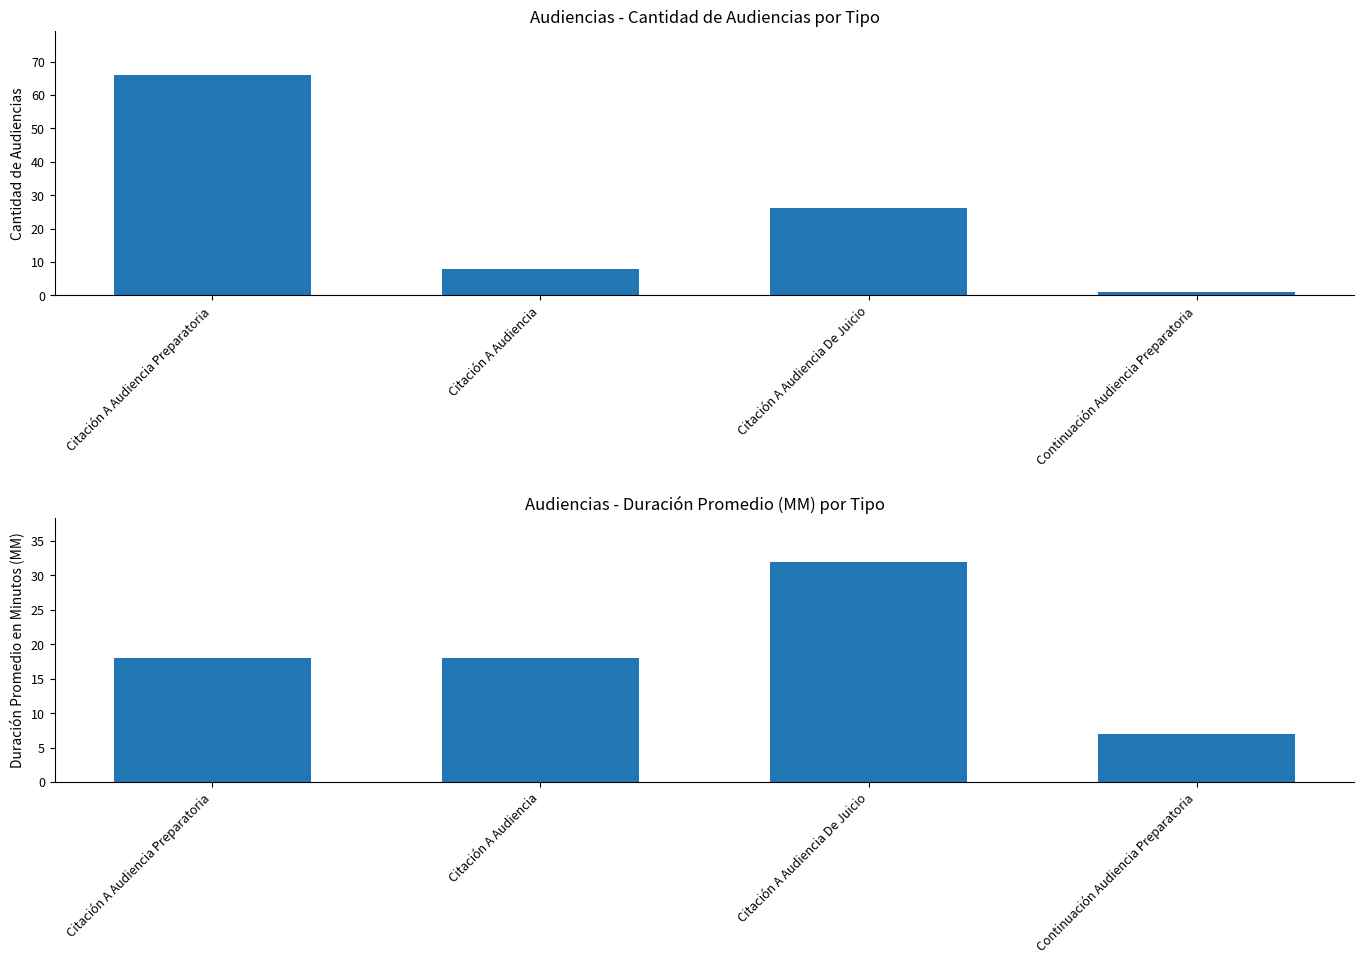

Which label corresponds to the smallest value in the chart?

Continuación Audiencia Preparatoria